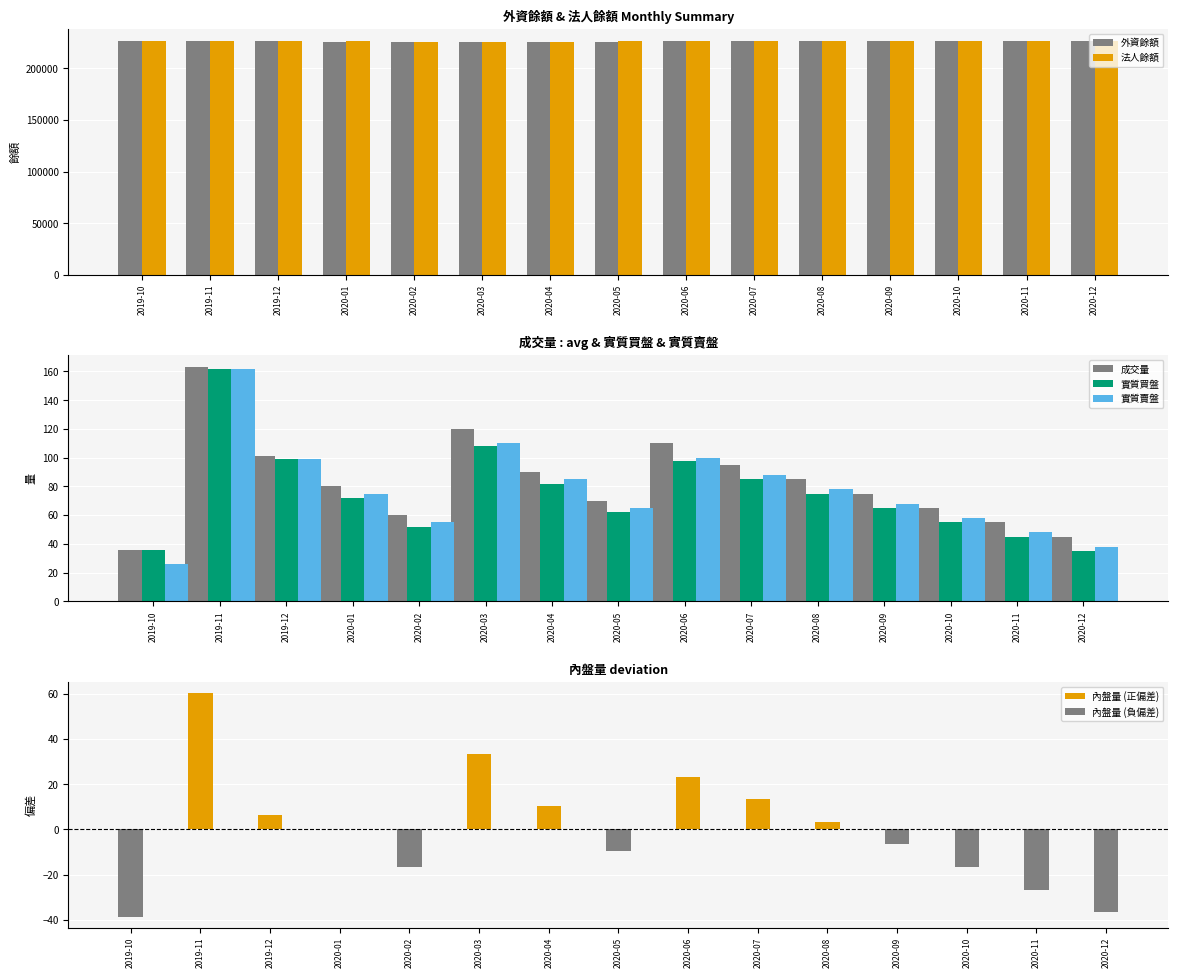

What is the maximum value shown in the chart?

226550